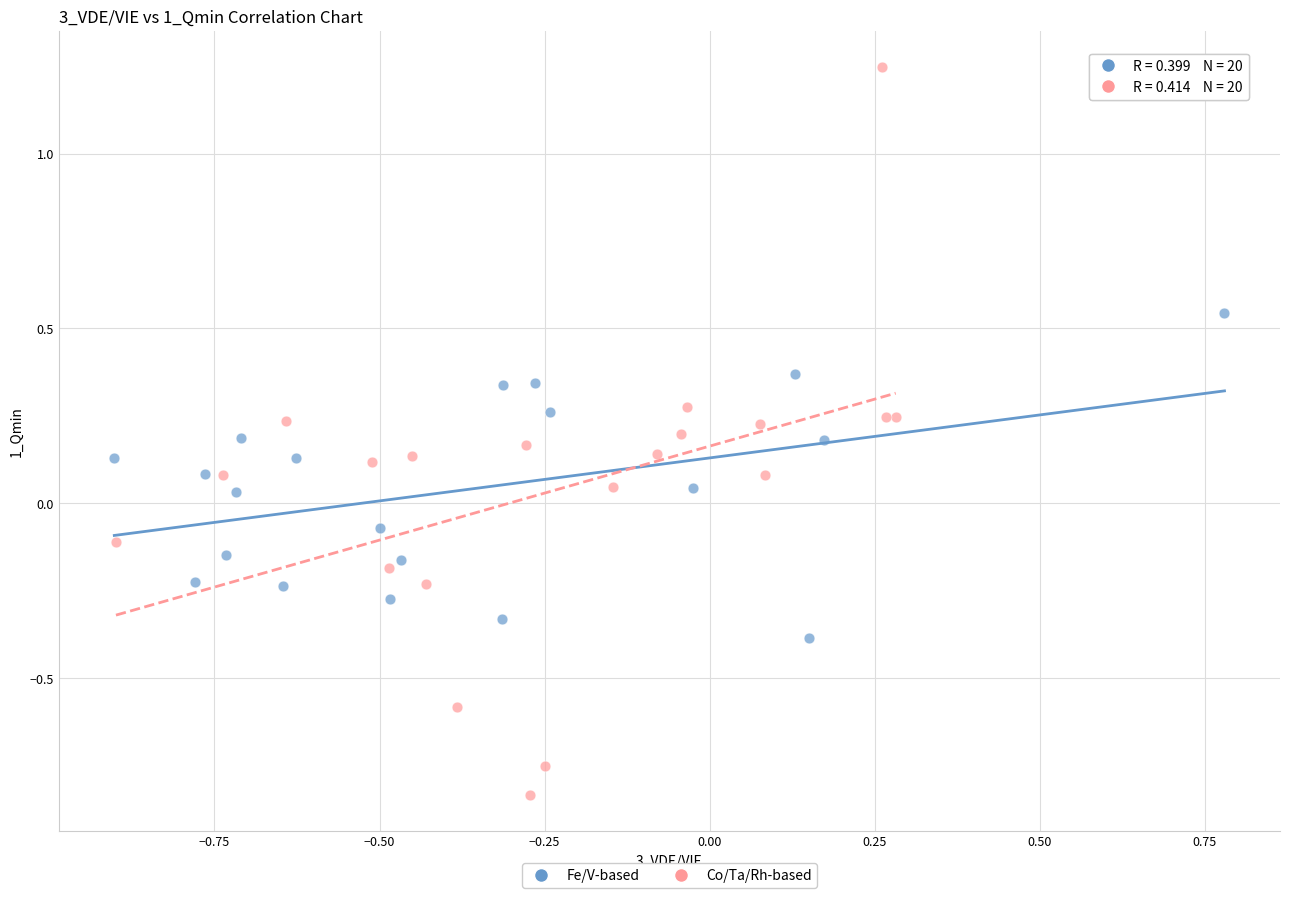

Which series contains the highest Y value?

Co/Ta/Rh-based